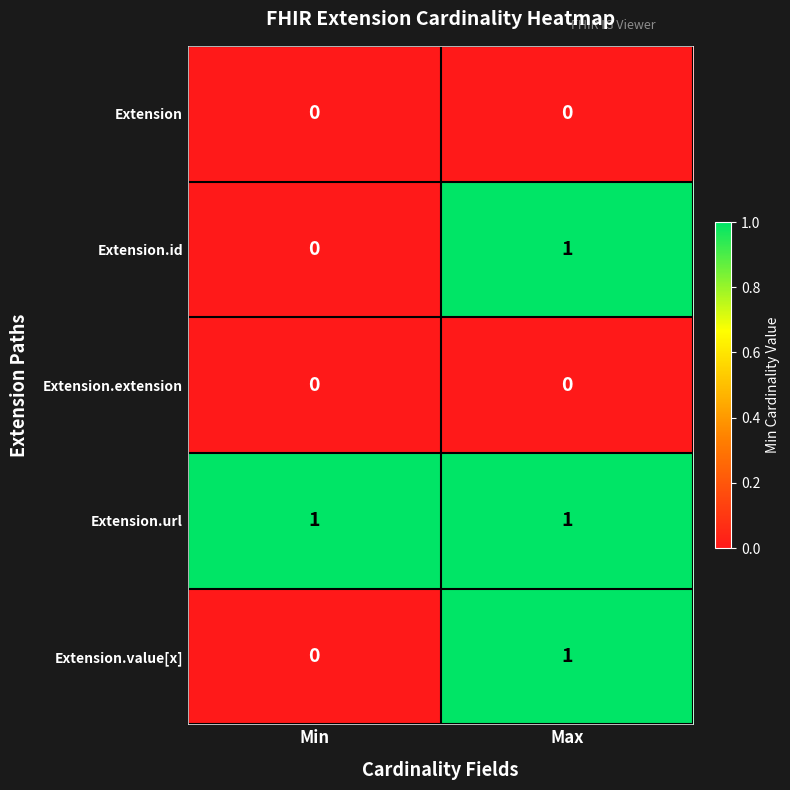

At which category is the sum across all series the highest?

Max